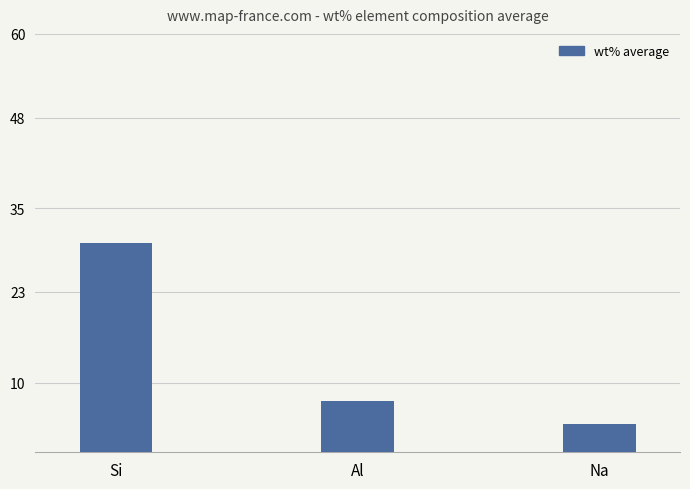

List the labels in order of value, smallest first.

Na, Al, Si